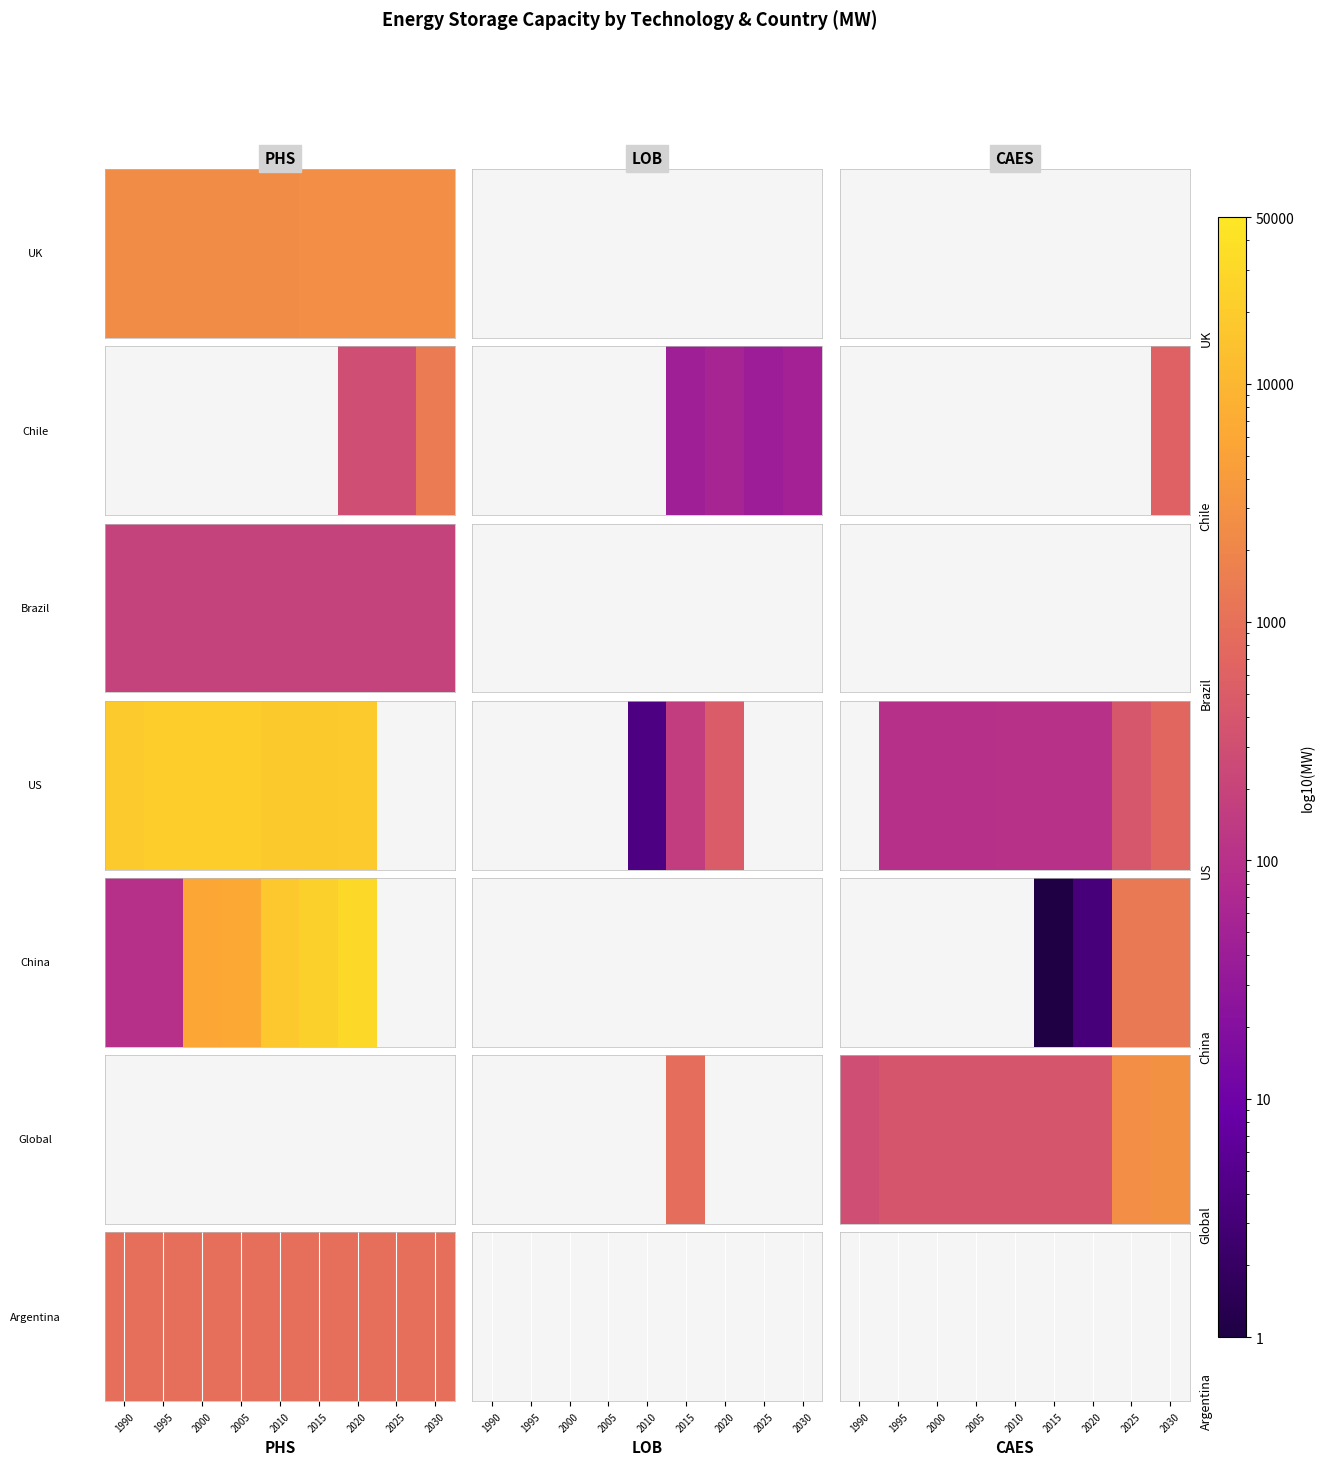

List the labels in order of value, largest first.

1990, 1995, 2000, 2005, 2010, 2015, 2020, 2025, 2030